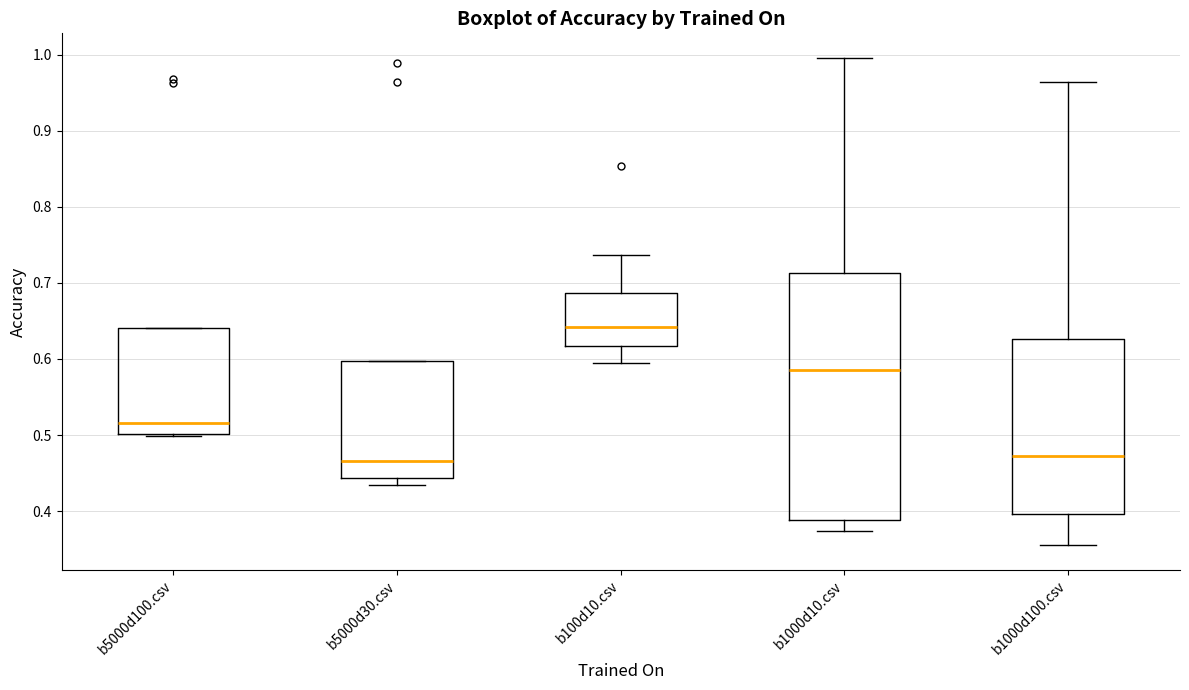

Reading left to right, transcribe this box plot: for each box, give where its median line is, the range the box spans, and where its two whiskers end, as read against the y-axis. The values are not printed on the chart, so give them approximately, as read against the axis.

b5000d100.csv: median 0.52, box 0.50 to 0.64, whiskers 0.50 (just below the box's lower edge) to 0.64
b5000d30.csv: median 0.47, box 0.44 to 0.60, whiskers 0.43 to 0.60
b100d10.csv: median 0.64, box 0.62 to 0.69, whiskers 0.60 to 0.74
b1000d10.csv: median 0.59, box 0.39 to 0.71, whiskers 0.37 to 1.00
b1000d100.csv: median 0.47, box 0.40 to 0.63, whiskers 0.35 to 0.96